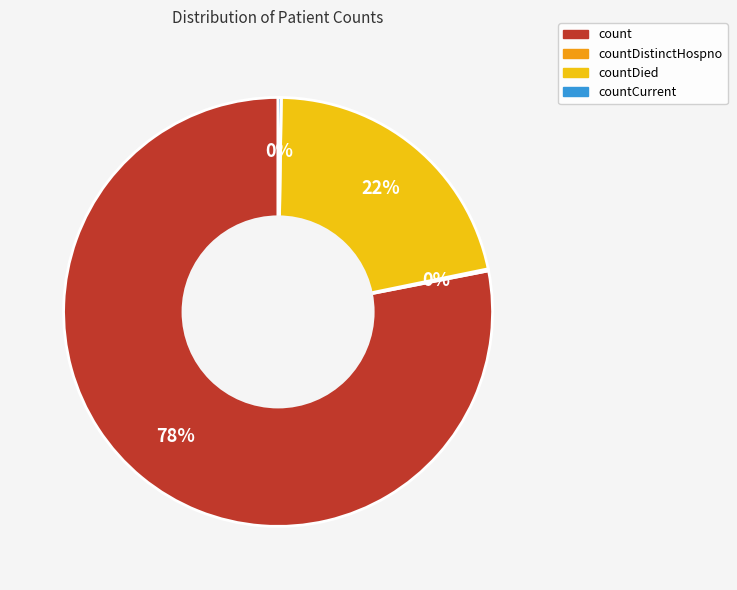

Is there any slice that represents more than half of the pie?

Yes